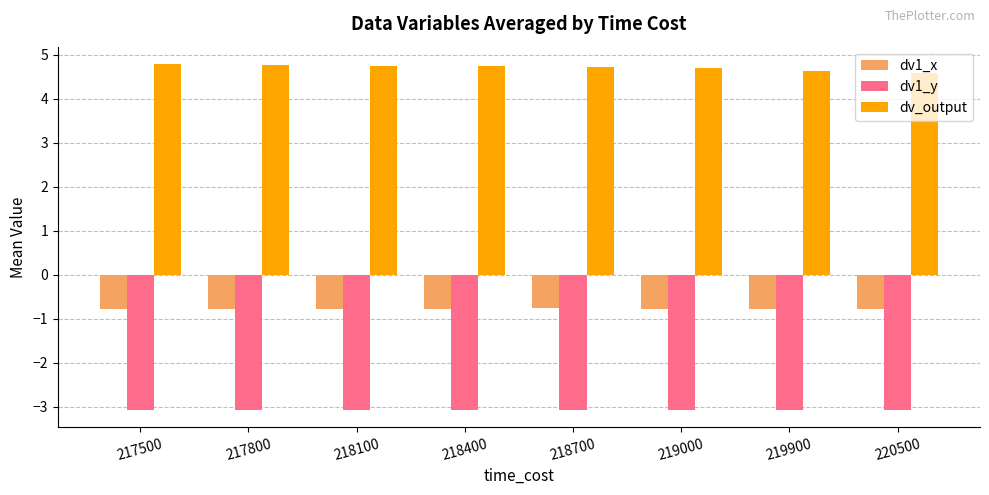

What is the value of the dv_output bar at the 1st from the left?

4.8